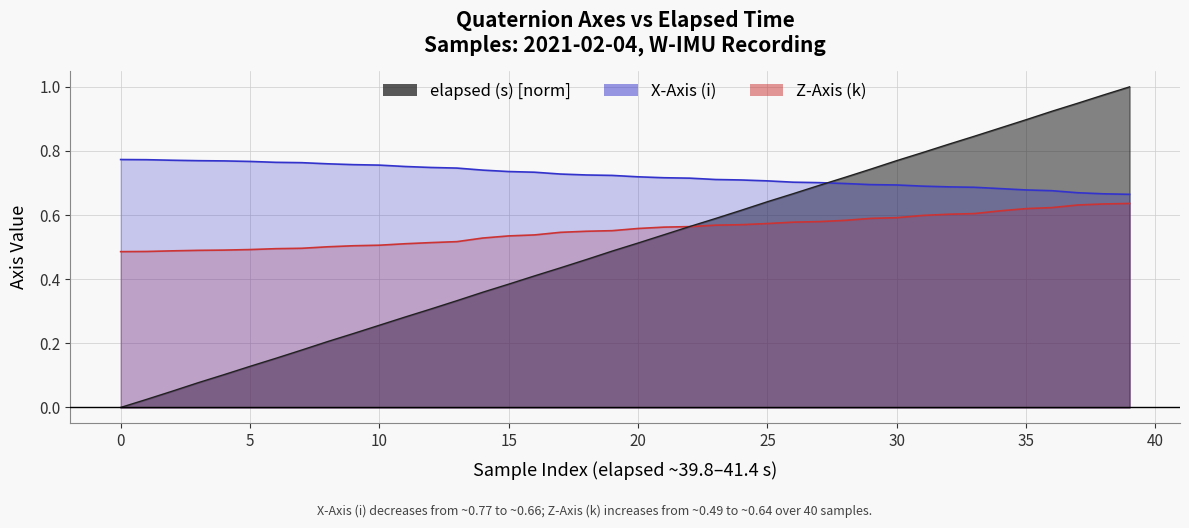

What is the sum of the elapsed (s) [norm] values at 33 and 25?

1.5